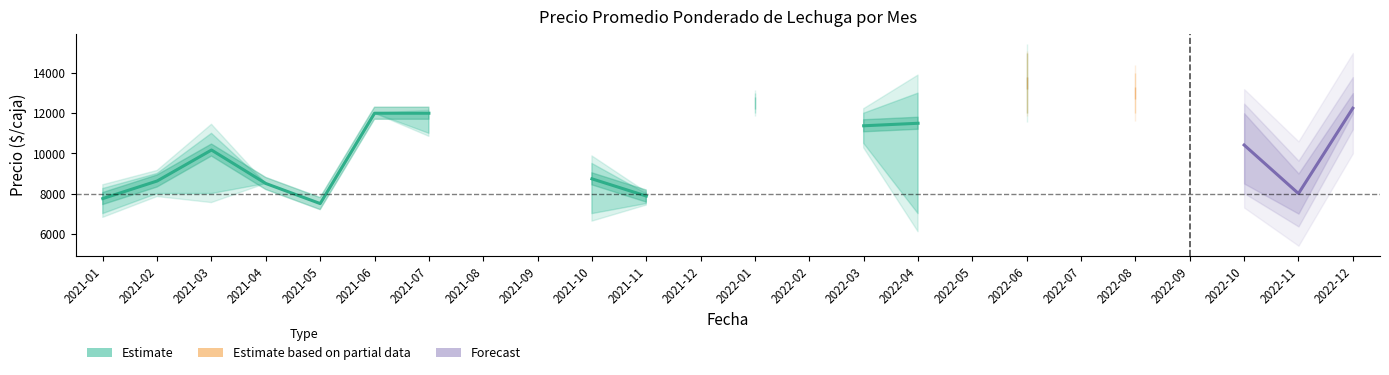

True or false: Precio promedio ponderado and Precio minimo cross at least once.

False